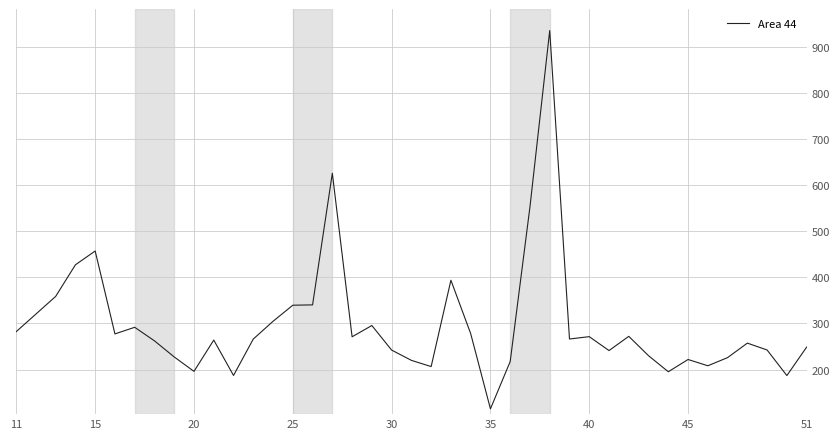

What is the difference between the maximum and minimum values?

821.5